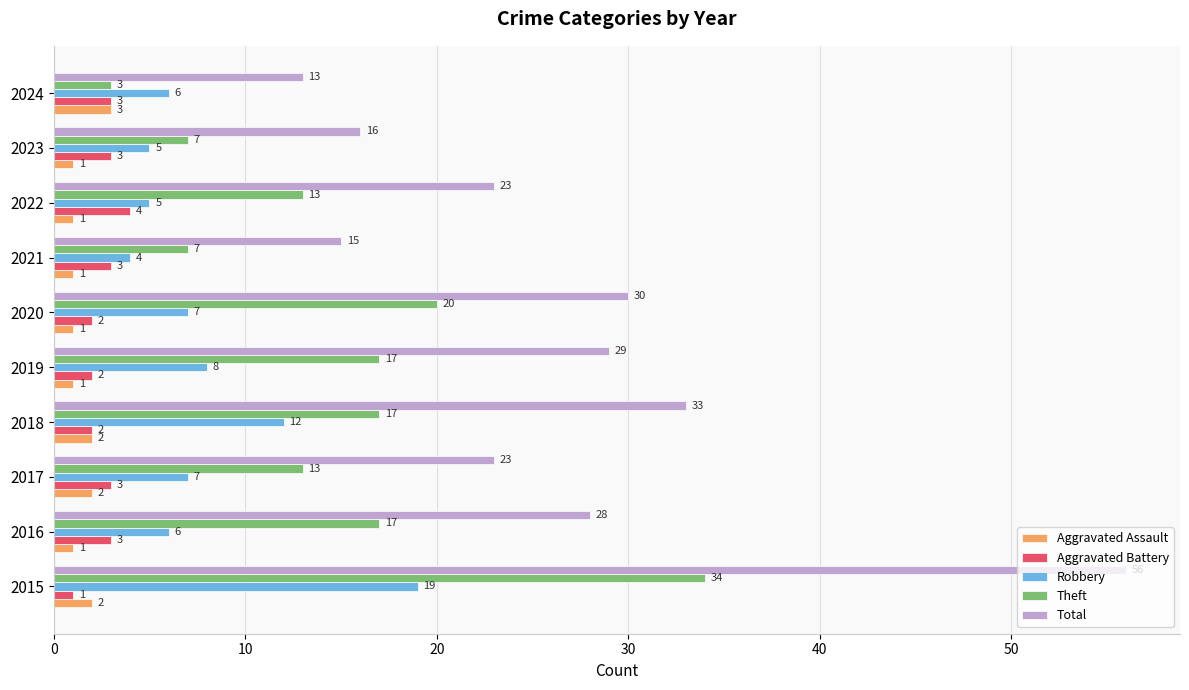

What is the average value of the Total series?

27